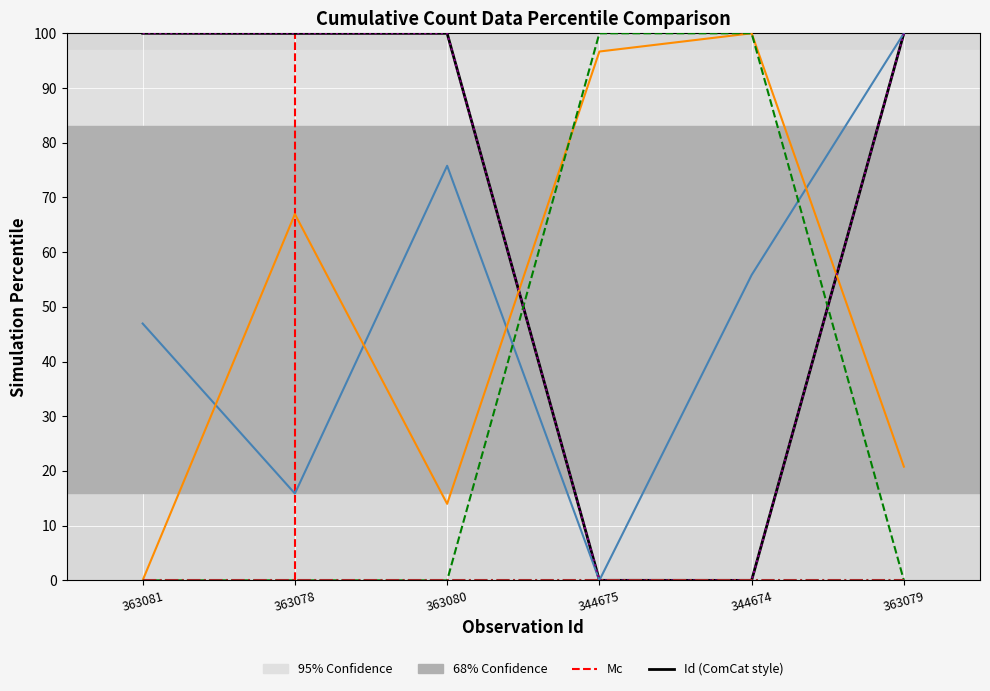

Is it true that TaxonId equals 100.0 at 363080?

True